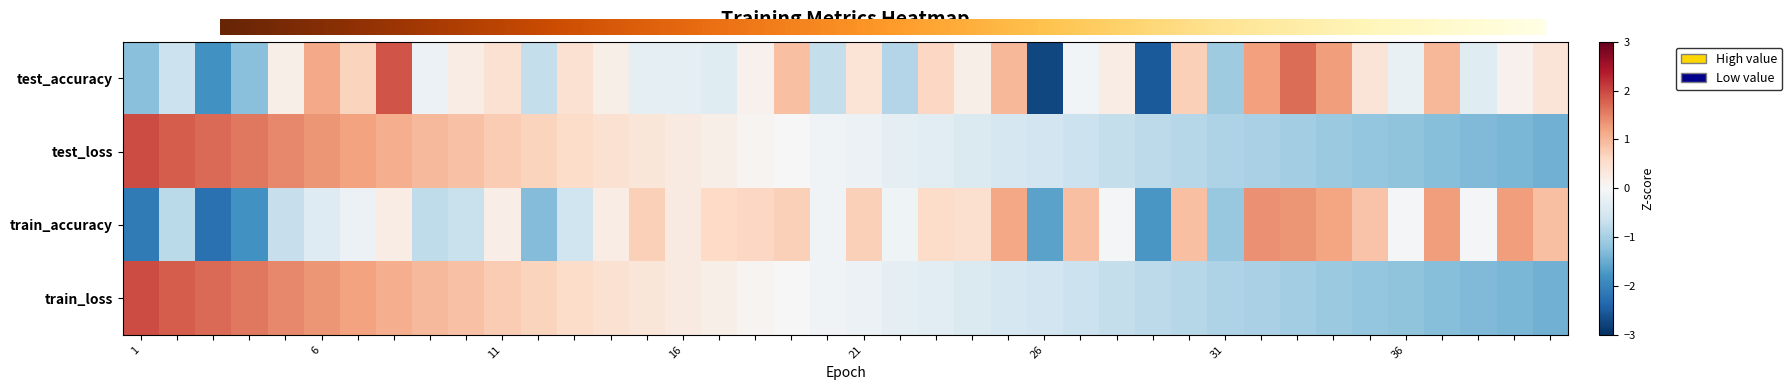

Which category has the lowest value in the test_accuracy series?

26